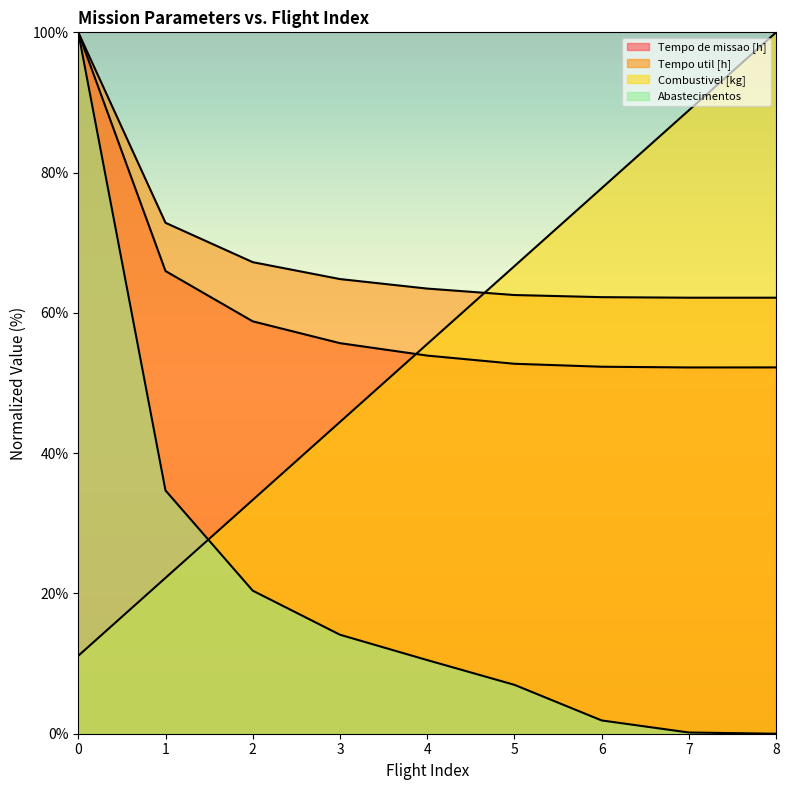

How many data points in Combustivel [kg] are above 55?

5